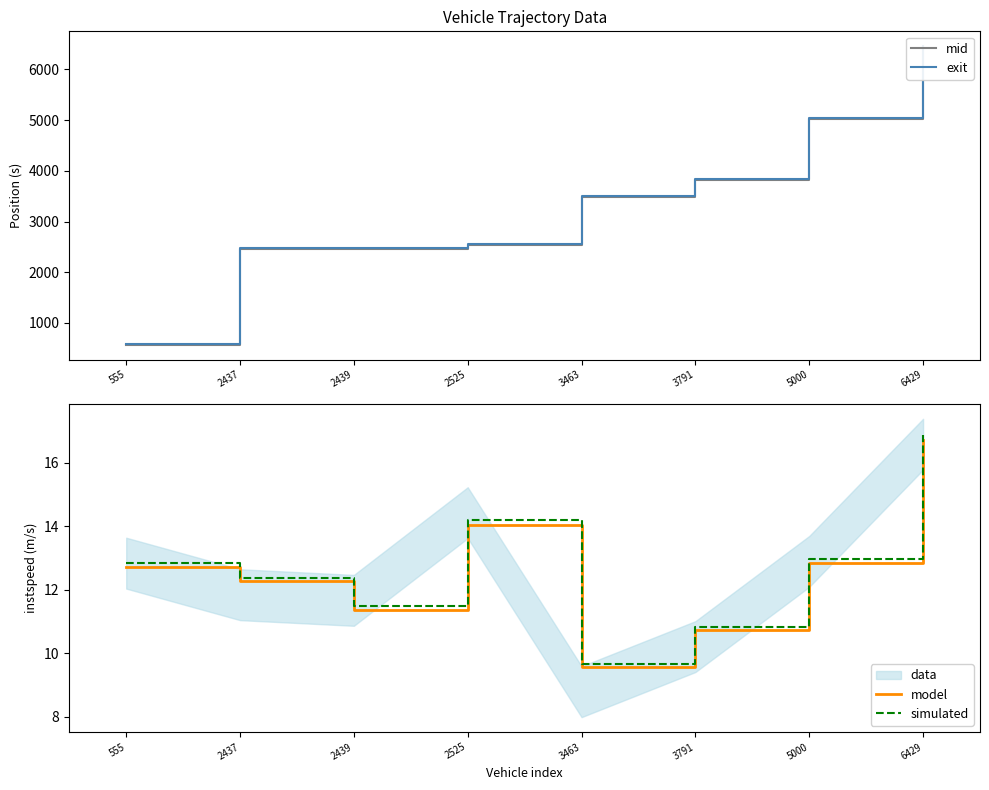

What is the difference between the maximum and minimum values in the mid series?

5869.9